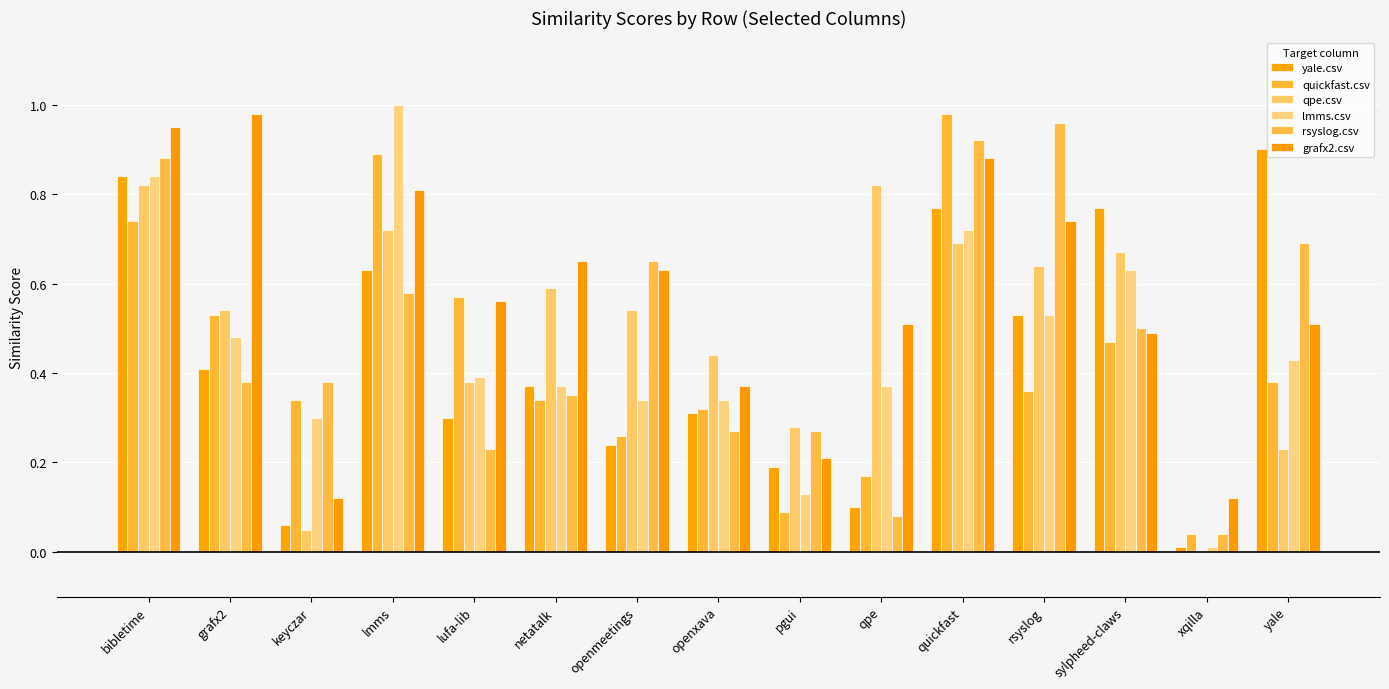

Is the value of qpe.csv at grafx2 greater than the value of rsyslog.csv at pgui?

Yes